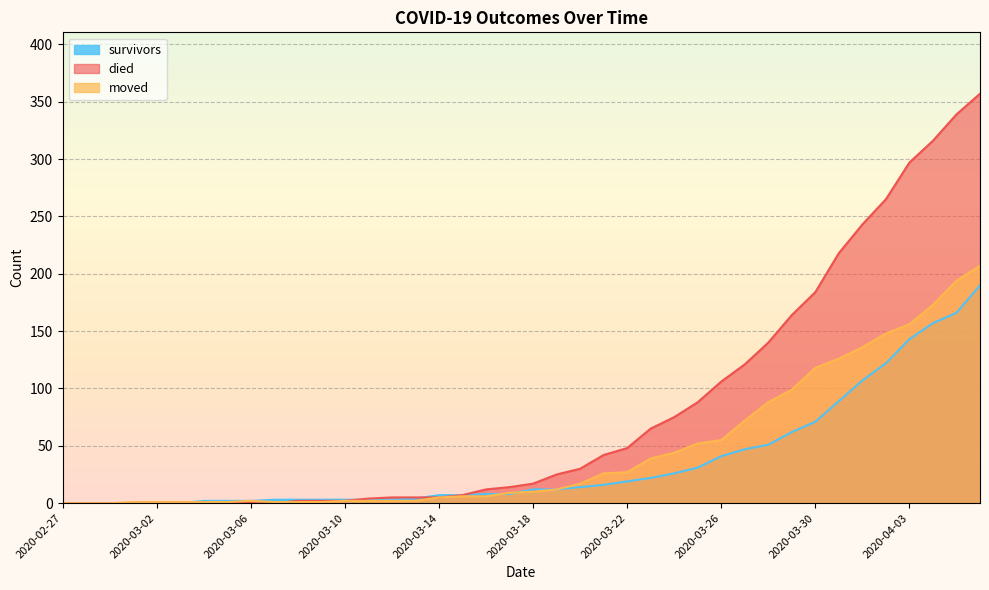

What are all the series names shown in the legend?

survivors, died, moved